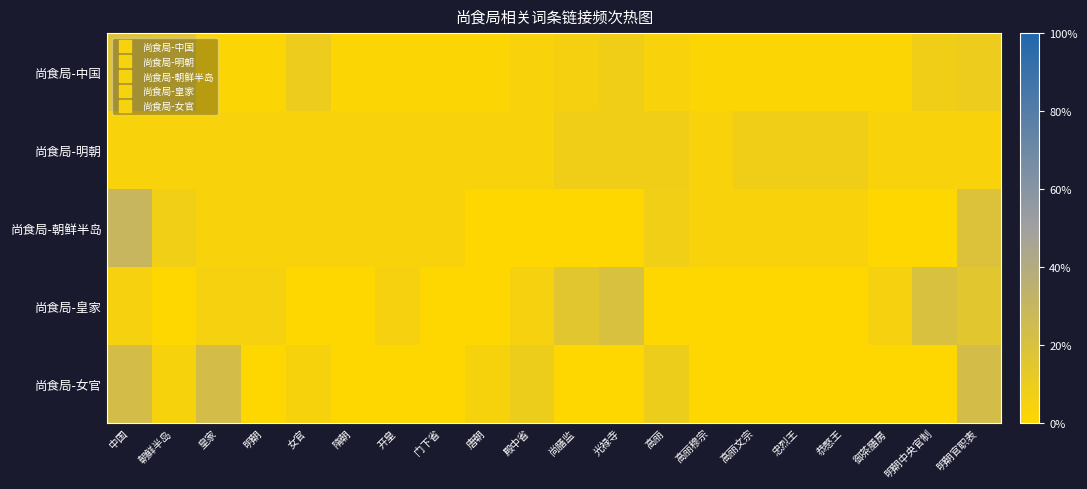

Which series has the largest total across all categories?

尚食局-中国